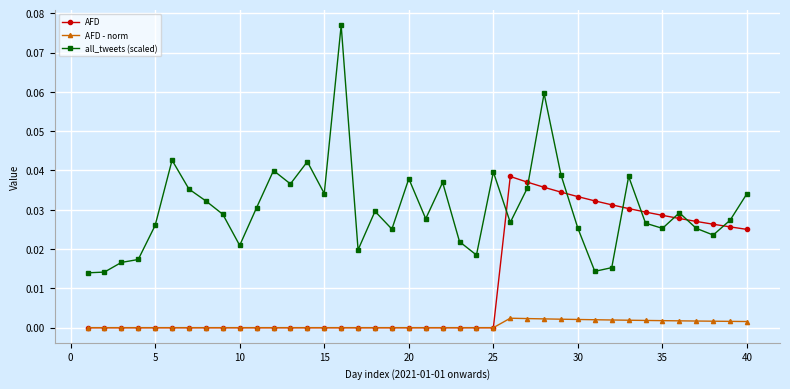

Which series has the largest total across all categories?

all_tweets (scaled)